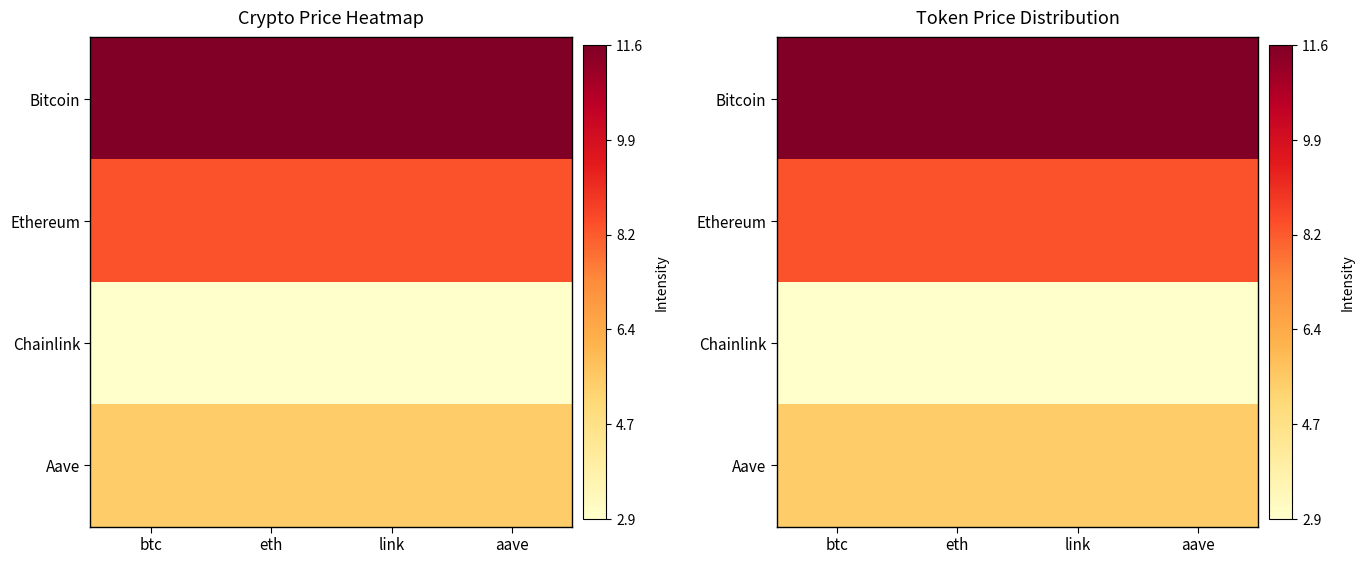

What is the lowest value of the Bitcoin series?

11.6